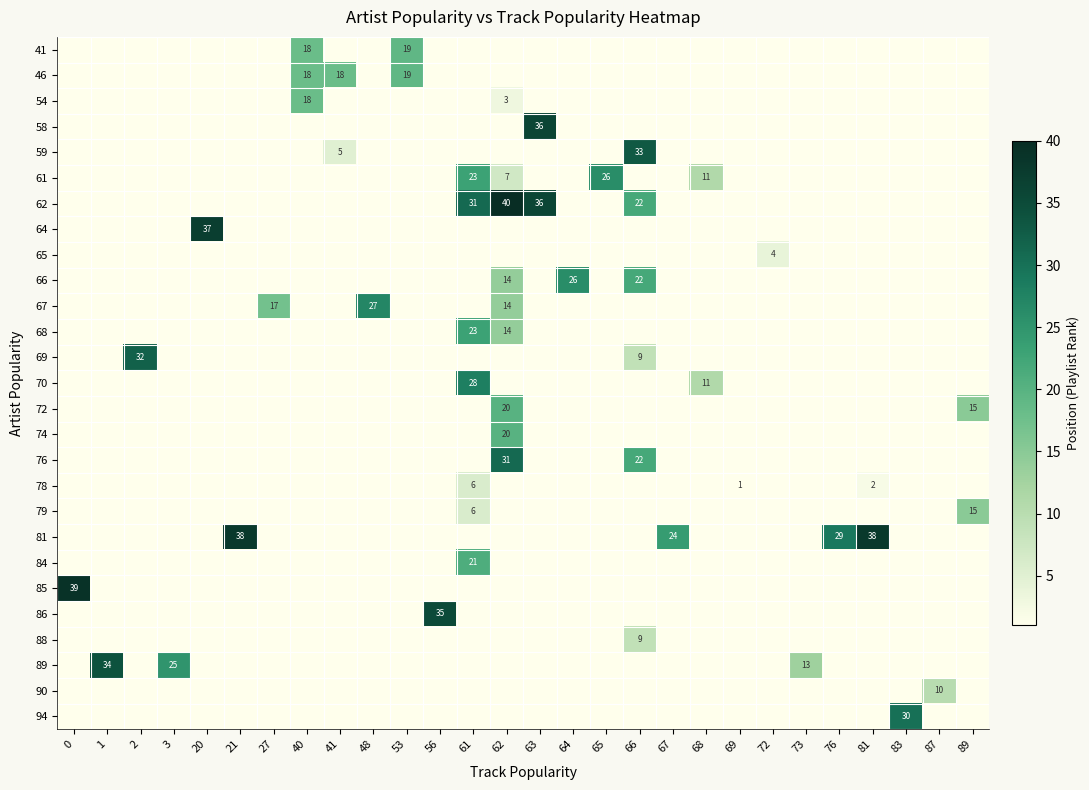

Is it true that 94 equals 30 at 83?

True